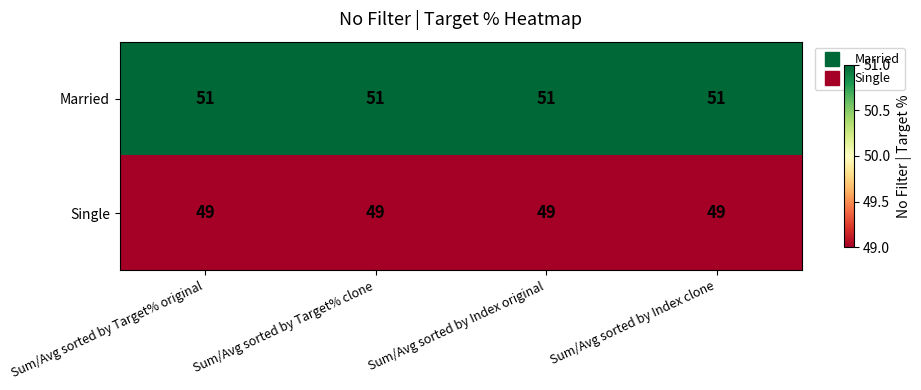

Count the number of categories in the chart.

4